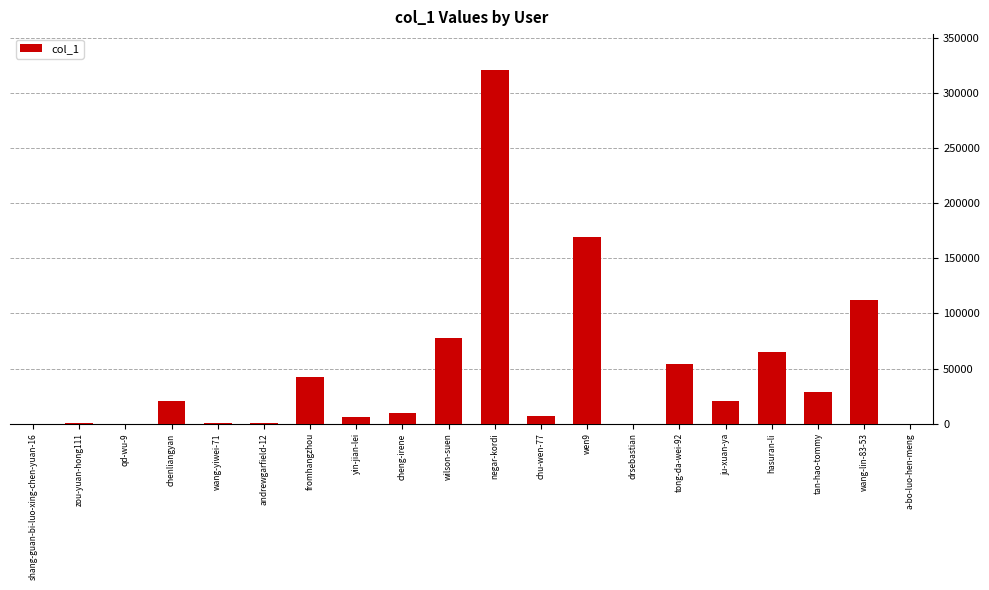

Approximately how many times larger is the value at chenliangyan compared to chu-wen-77?

3.1